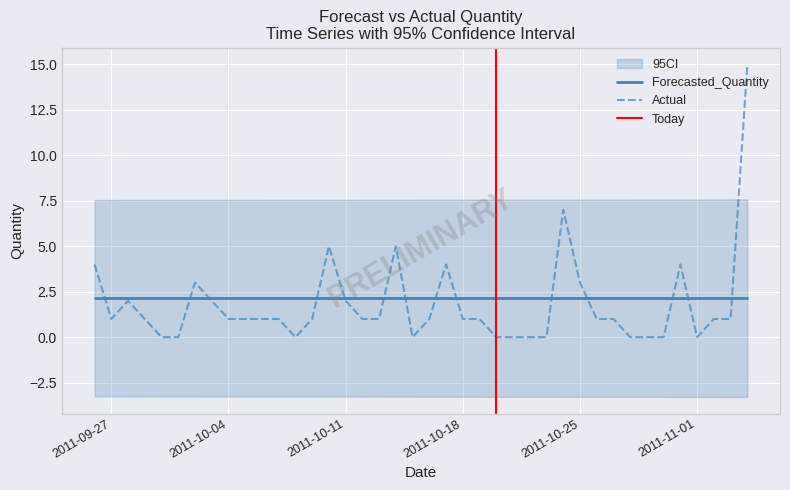

What is the average value of the Actual series?

1.8